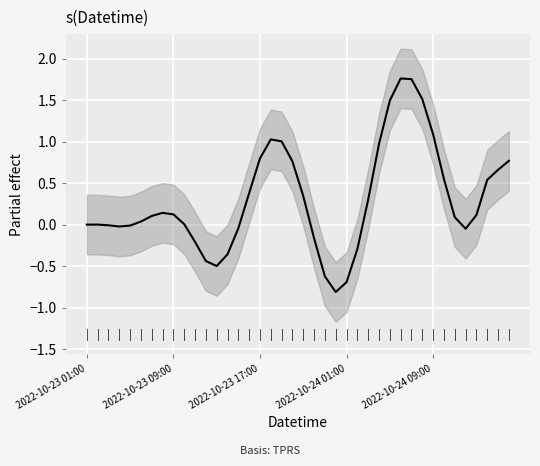

The value at 20 is 0.6. True or false?

False